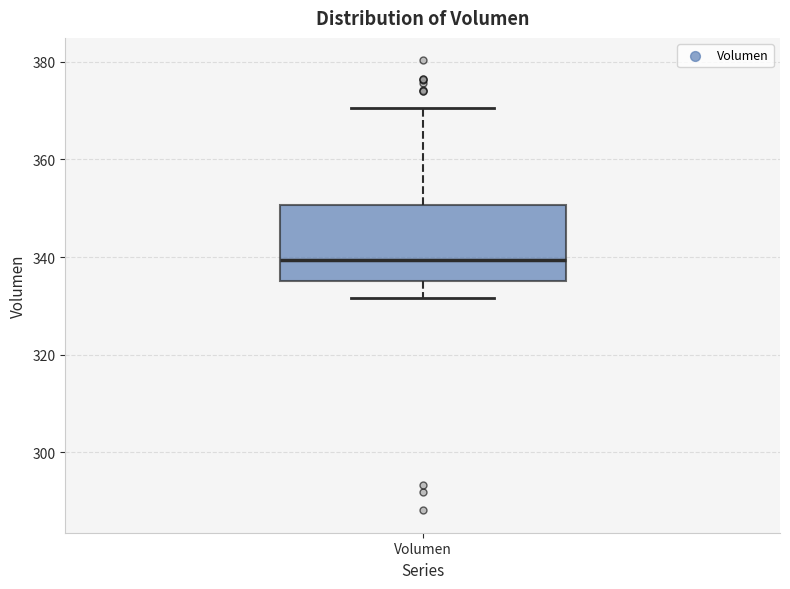

Where is the upper edge of the box for Volumen on the y-axis? The values are not printed on the chart, so give them approximately, as read against the axis.

350